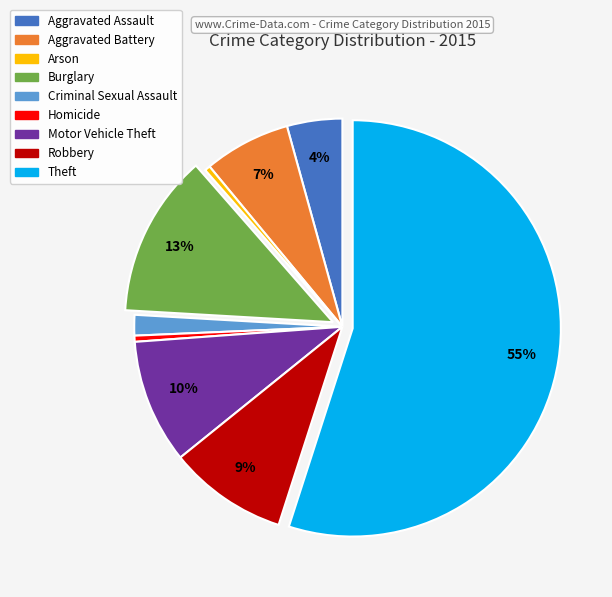

Between Criminal Sexual Assault and Homicide, which is larger?

Criminal Sexual Assault